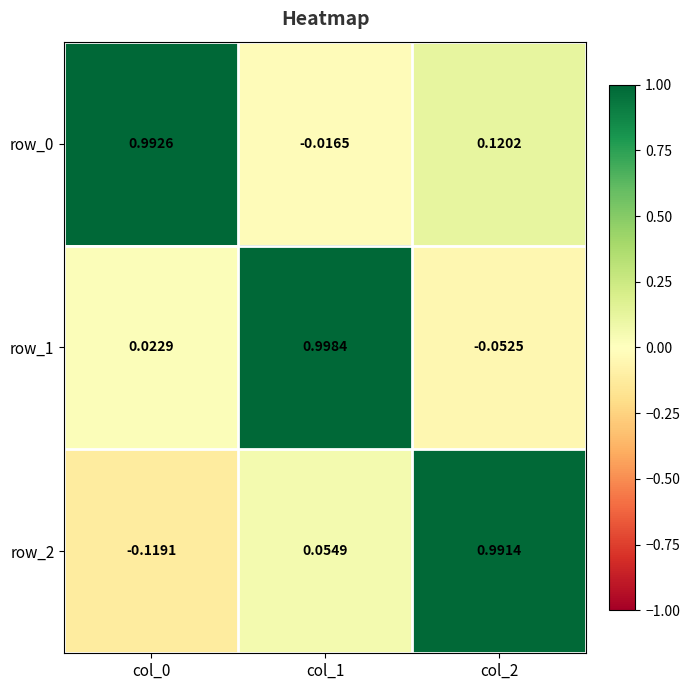

What is the difference between the highest and lowest values at col_0?

1.1